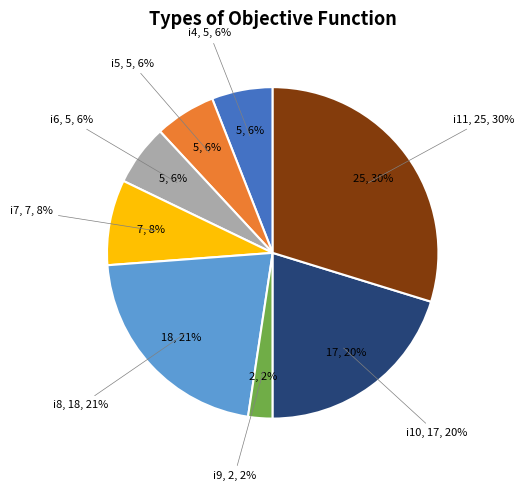

What is the total percentage of i7 and i10?

28.6%